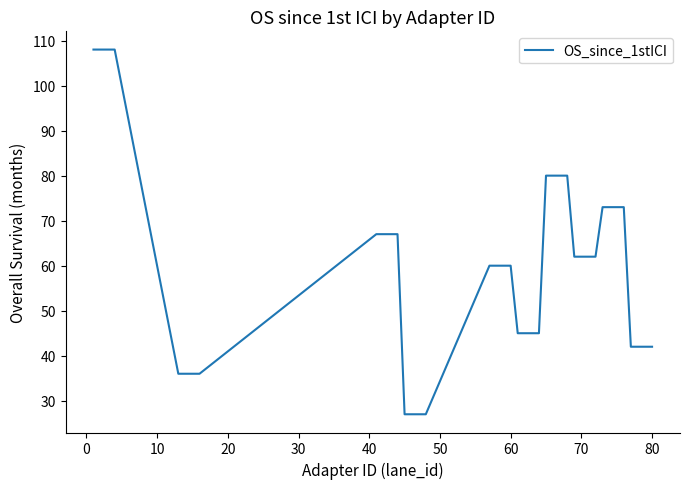

What is the greatest value displayed?

108